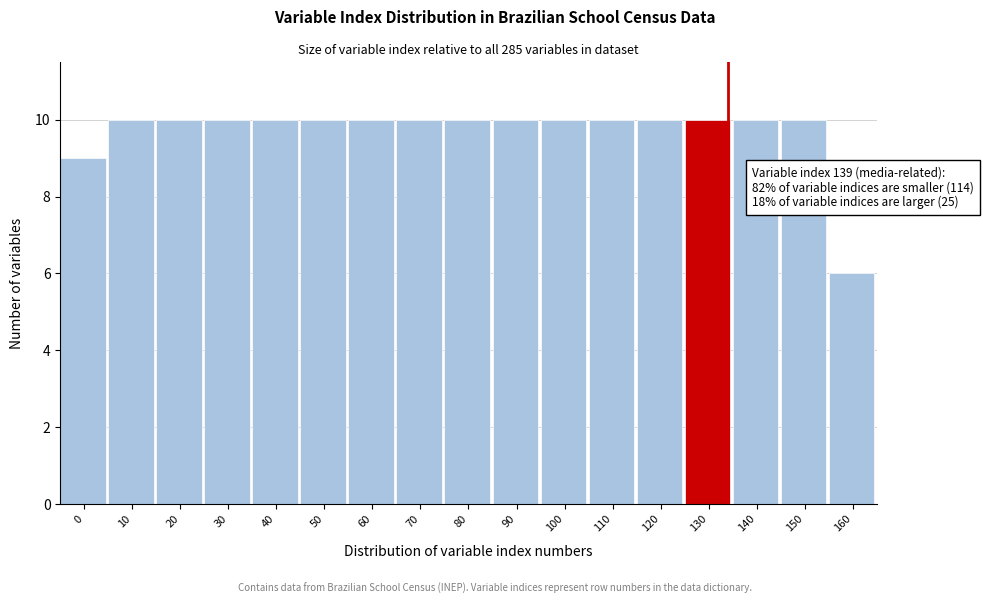

Reading right to left, list all the values displayed in this chart.

6	10	10	10	10	10	10	10	10	10	10	10	10	10	10	10	9